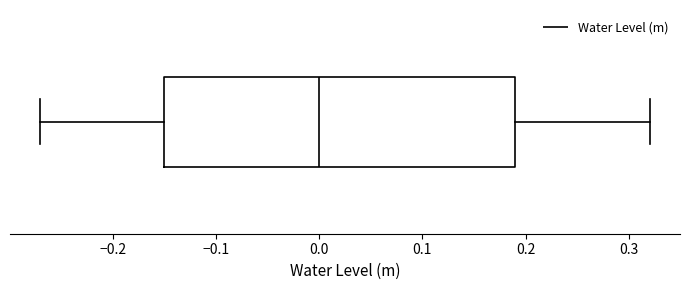

Where is the left edge of the box on the x-axis? The values are not printed on the chart, so give them approximately, as read against the axis.

-0.15